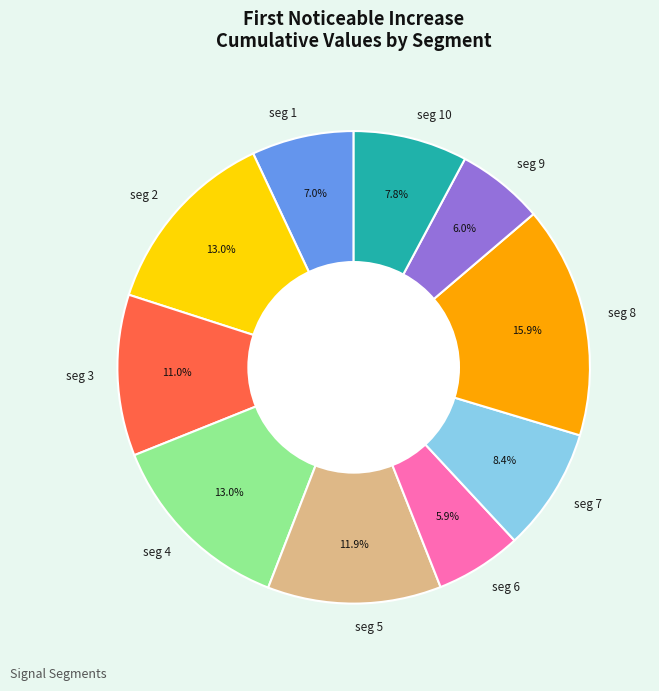

Count the number of slices in the pie.

10